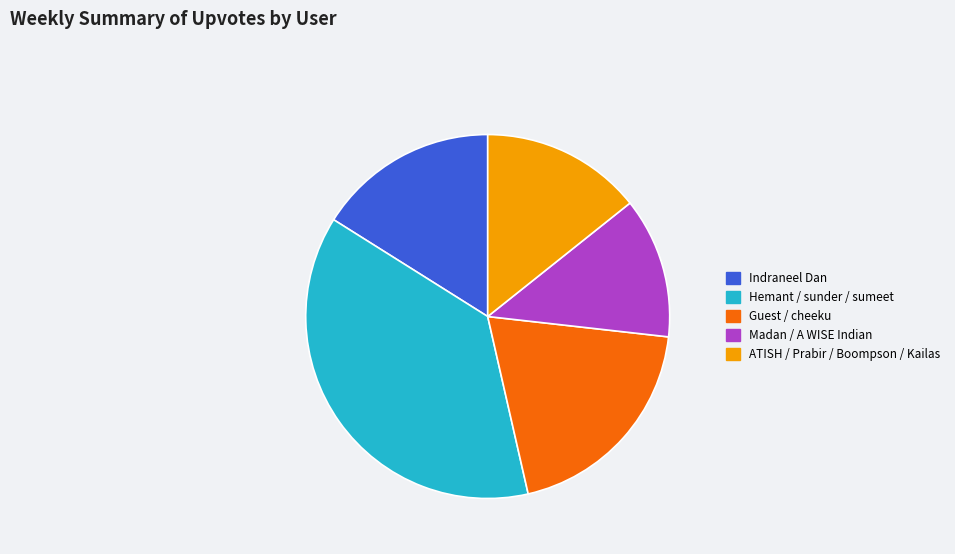

Which category has the biggest portion of the pie?

Hemant / sunder / sumeet